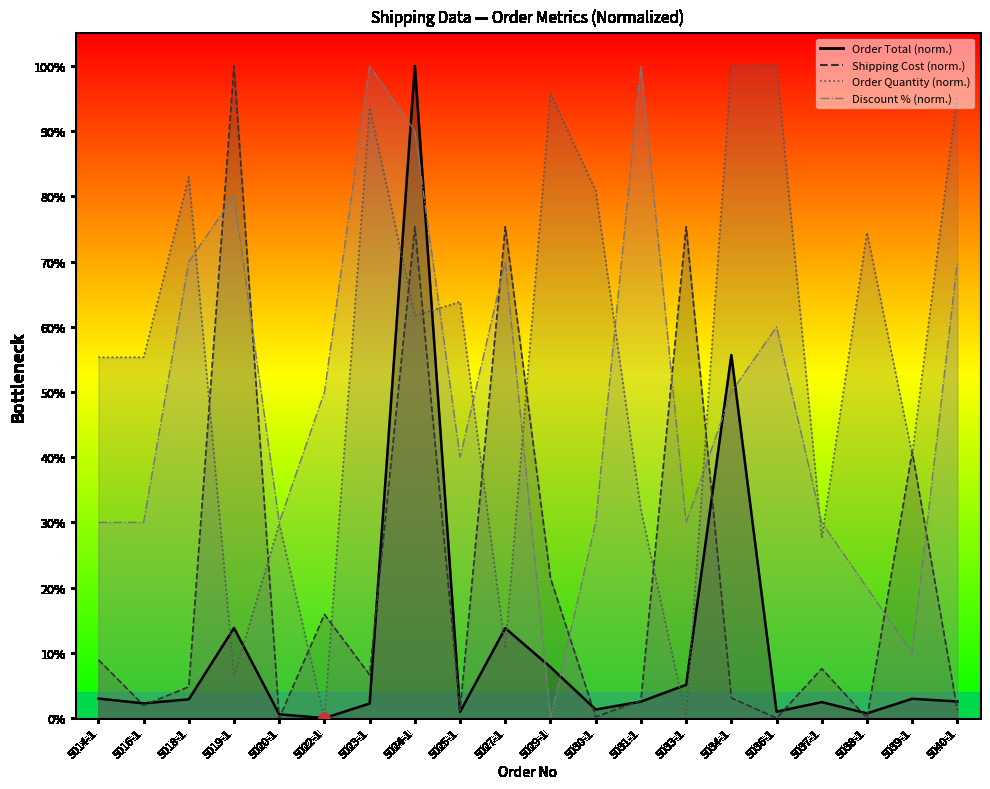

True or false: Order Quantity and Order Total cross at least once.

True